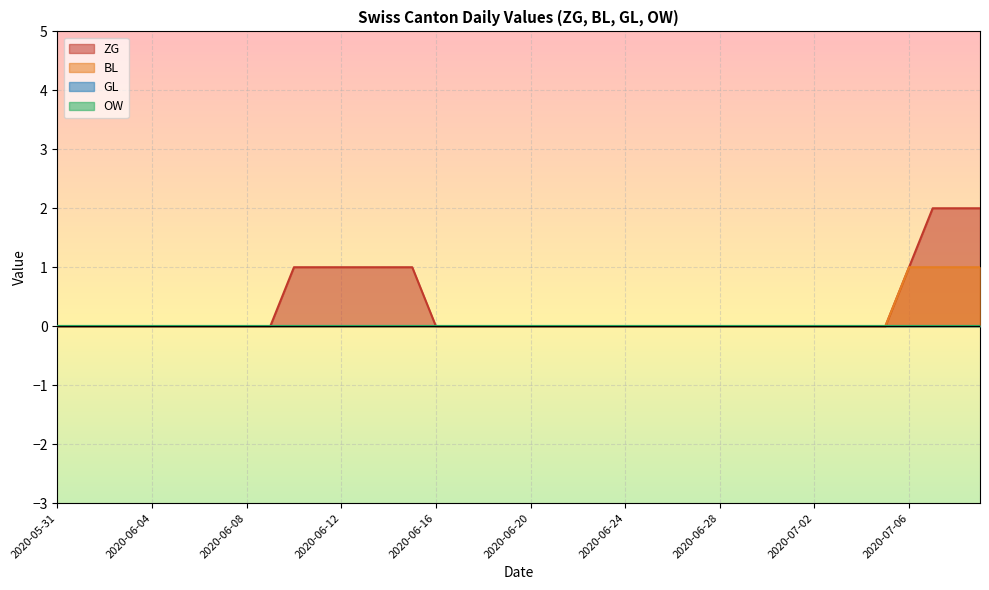

True or false: BL and ZG intersect in this chart.

False